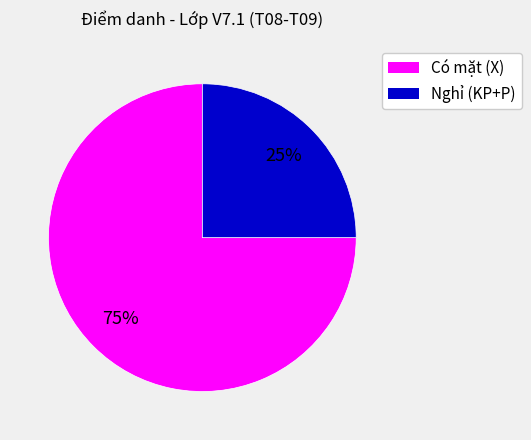

Does any single category account for the majority?

Yes